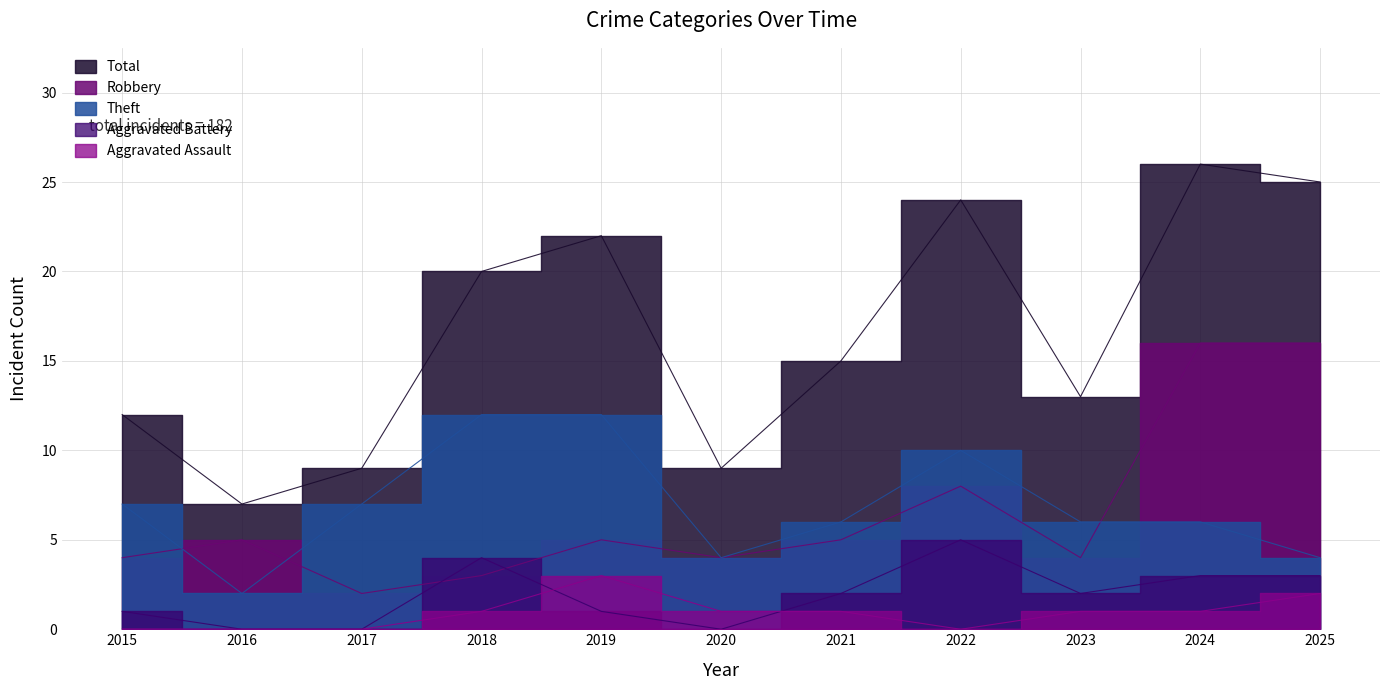

What is the difference between the Total values at 2018 and 2024?

6